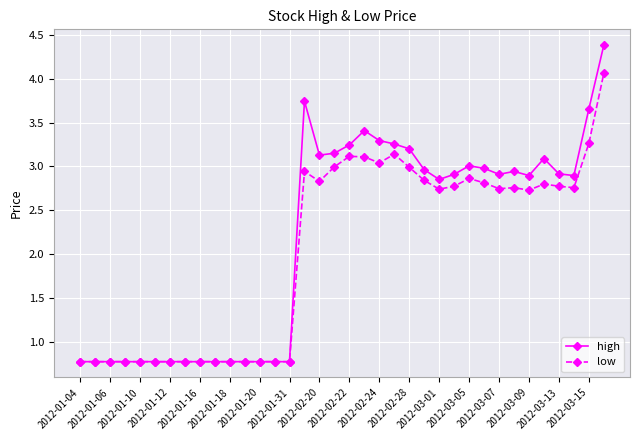

Rank the series by their maximum value, from lowest to highest.

low, high